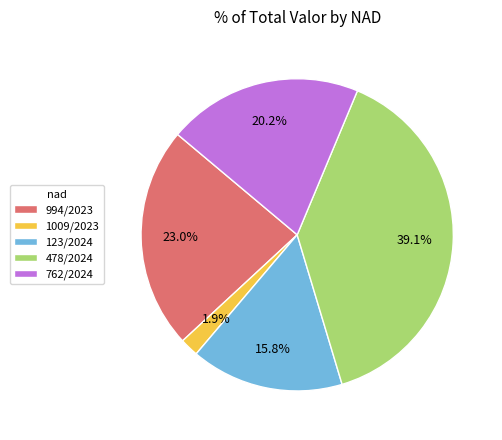

The 478/2024 slice represents 28% of the pie. True or false?

False